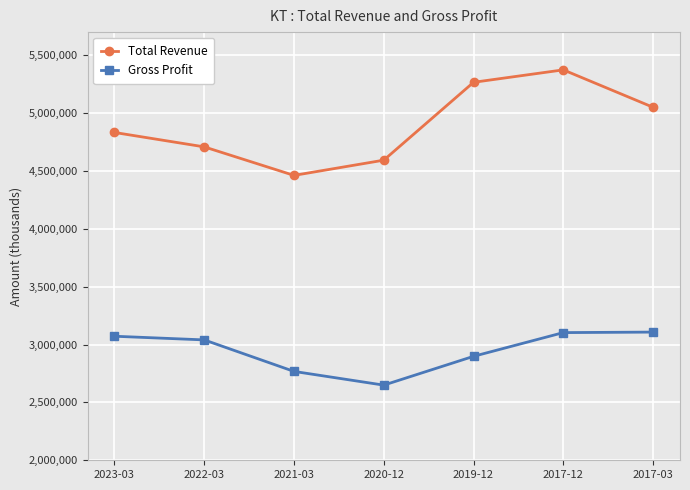

What is the spread (max minus min) of values at 2017-12?

2270500